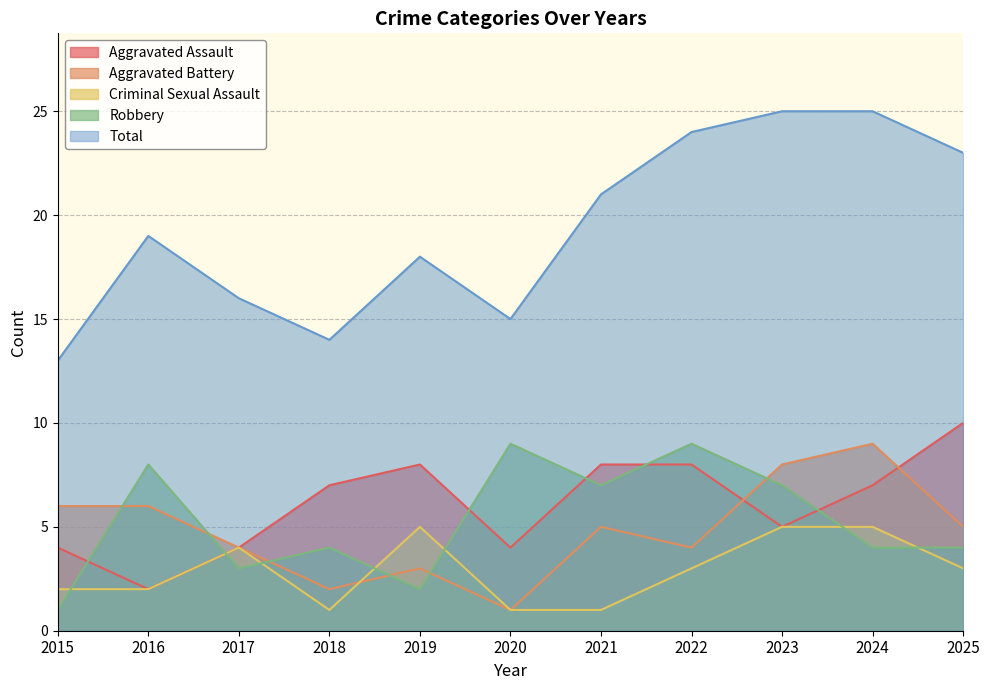

True or false: Aggravated Battery and Criminal Sexual Assault intersect in this chart.

True